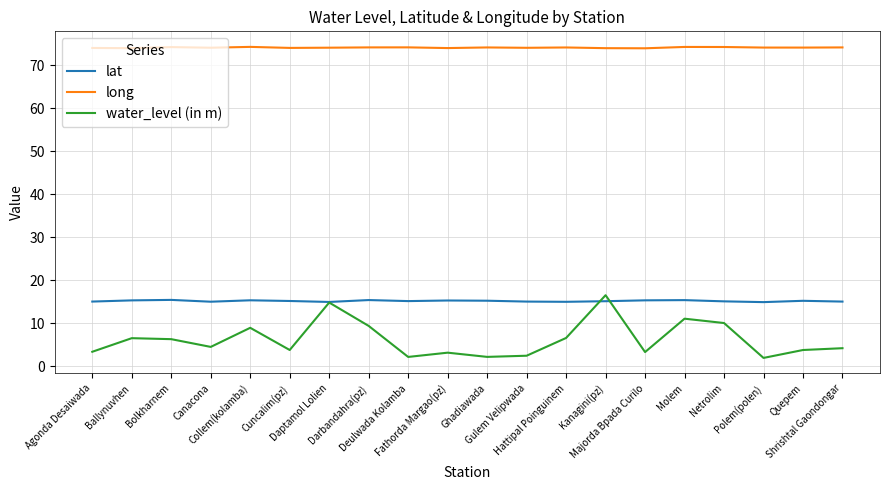

Is it true that long equals 23.8 at Bolkharnem?

False